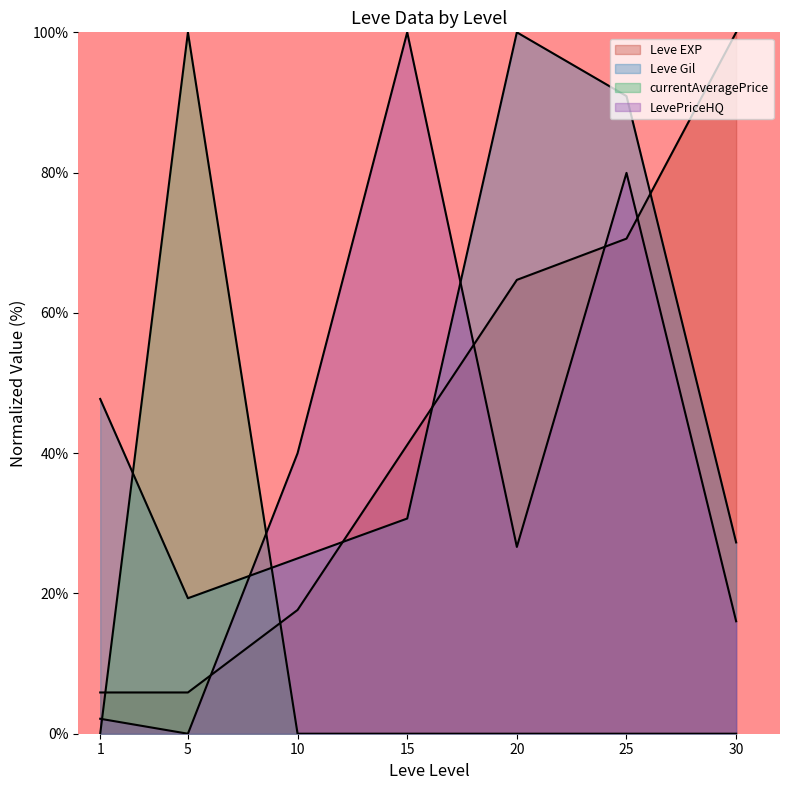

Is it true that Leve Gil equals 6.5 at 5?

False